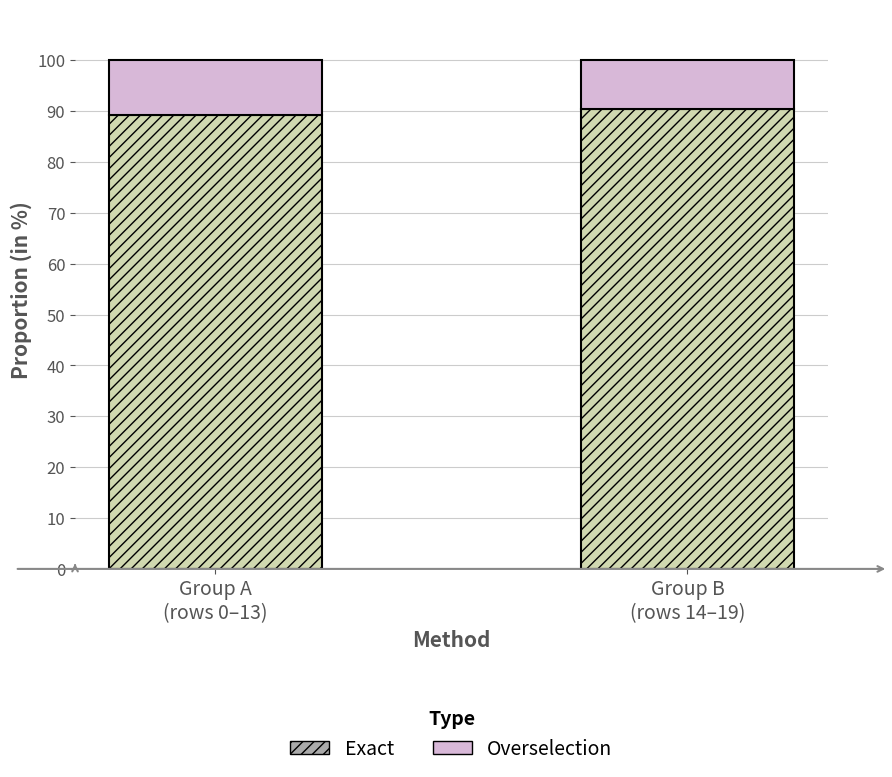

What is the average value of the Exact series?

89.8